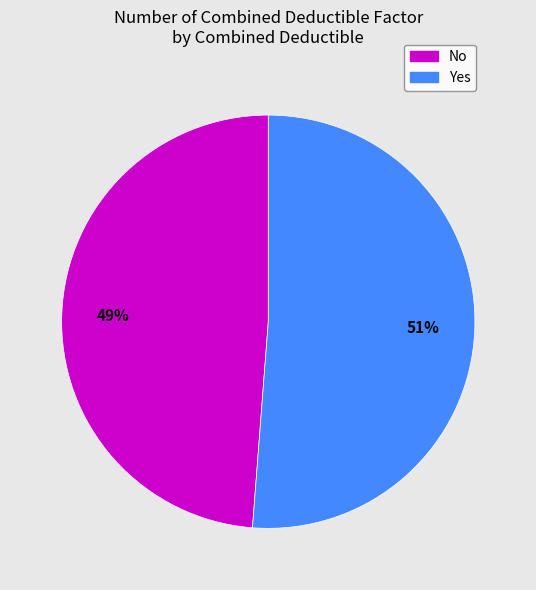

What is the smallest slice in the pie chart?

No